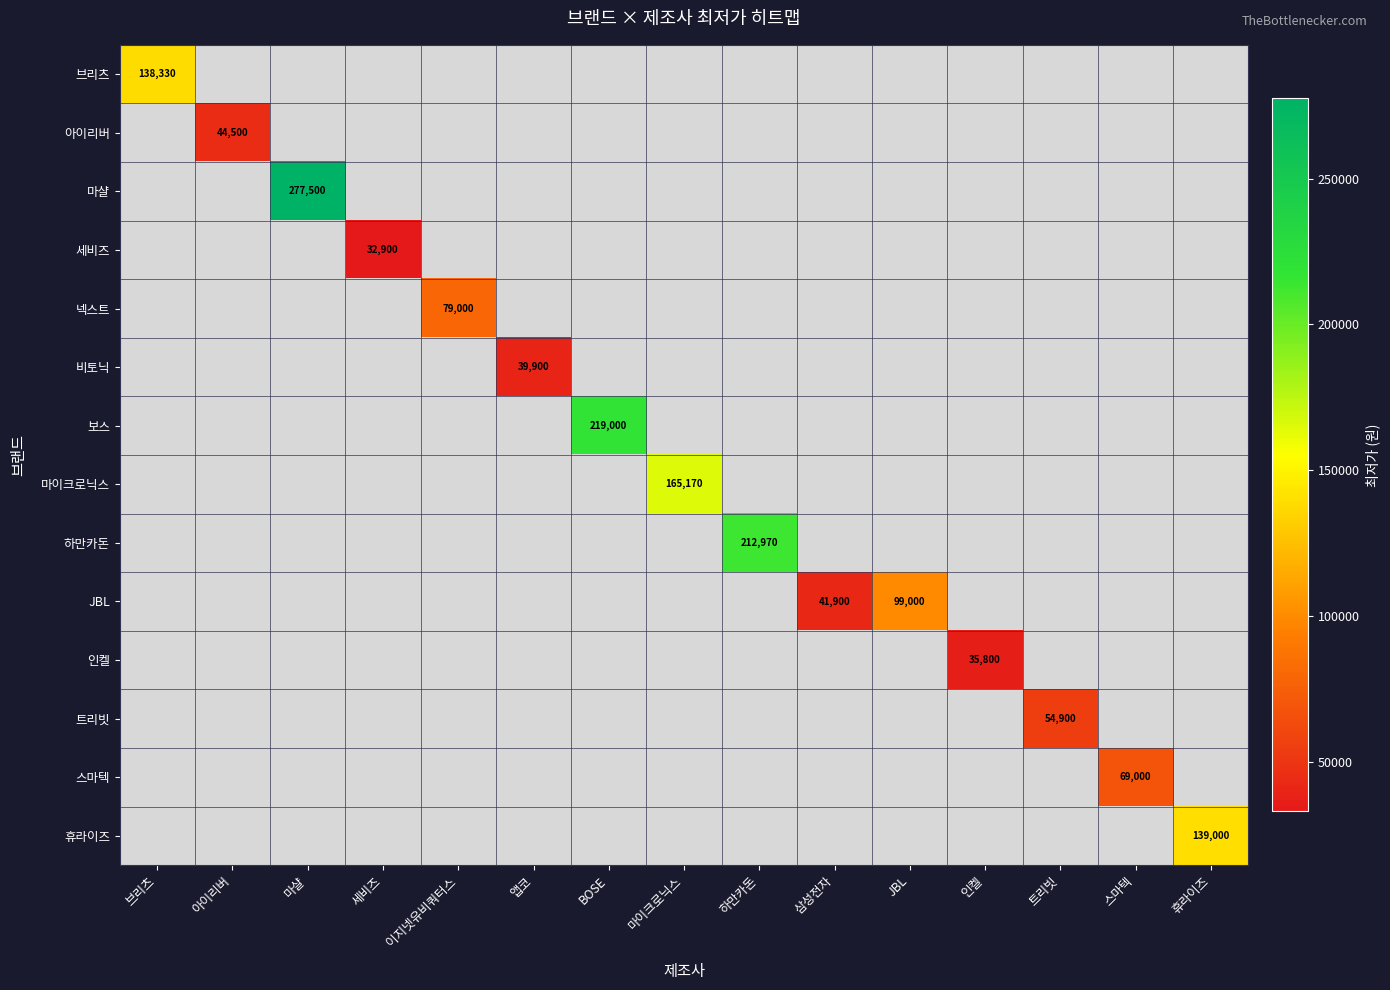

How many categories are shown in the chart?

15